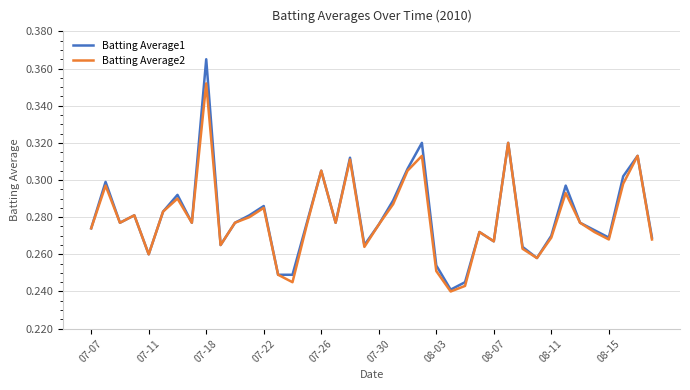

Which series has the largest range (max minus min)?

Batting Average1